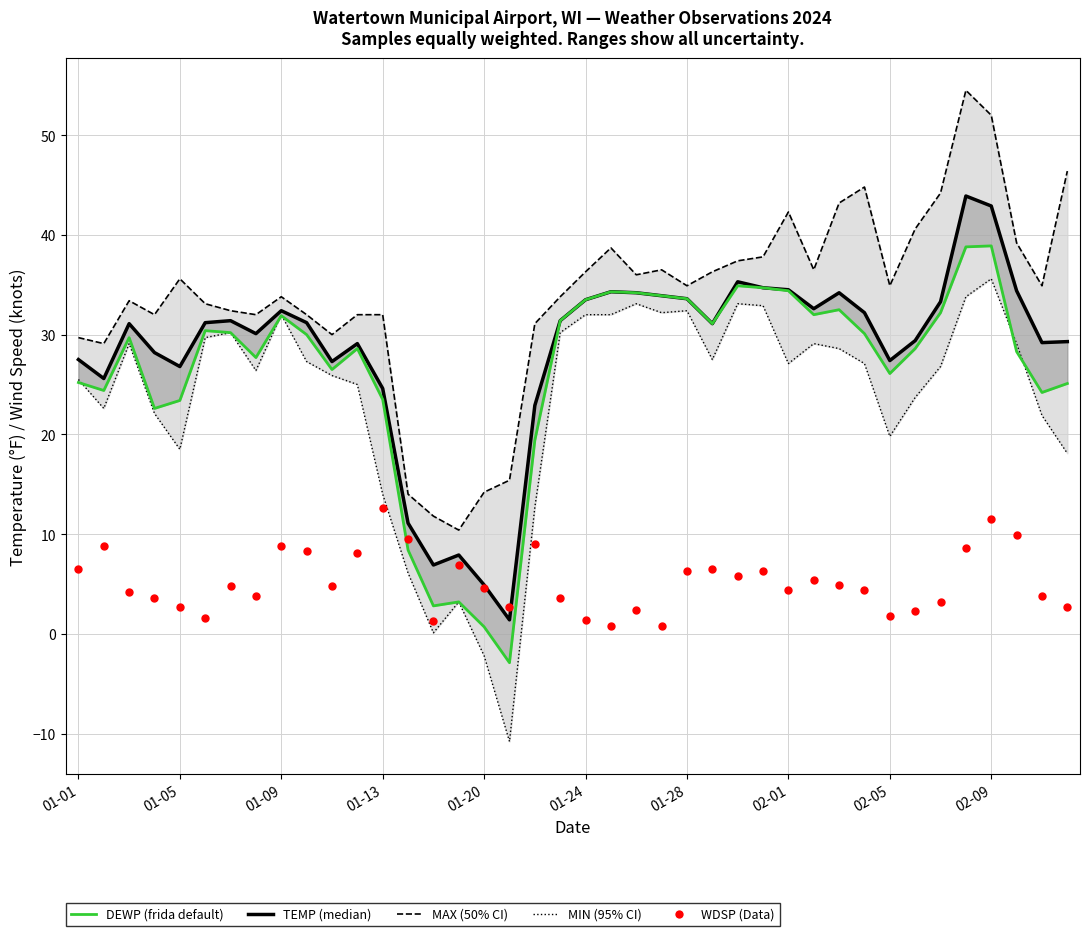

Which series reaches the maximum Y coordinate?

MAX (50% CI upper)